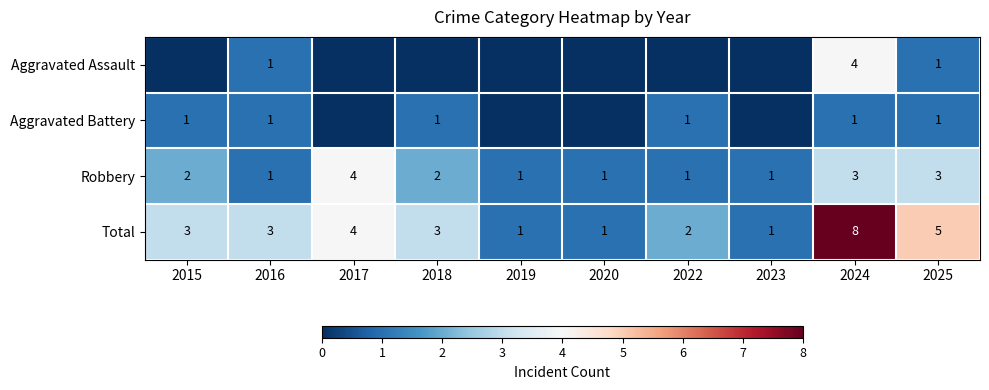

At which label does Total first exceed 3?

2017